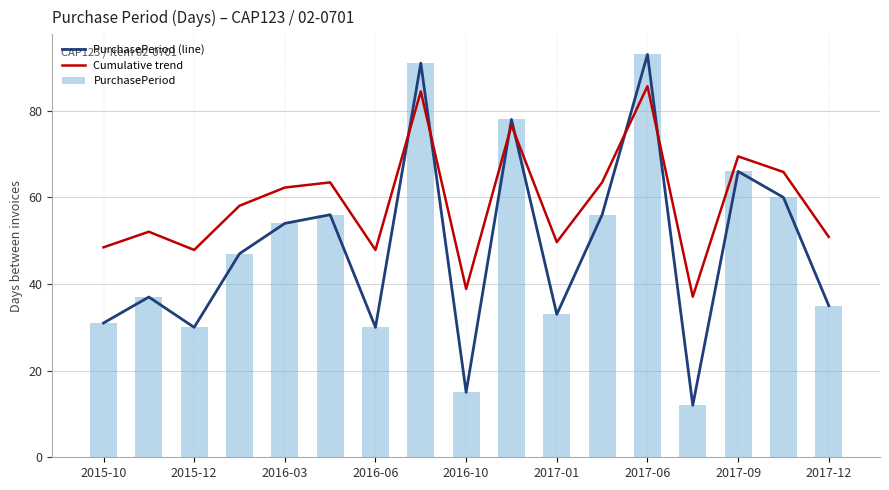

At 11, list the series in order from smallest to largest.

PurchasePeriod (line), PurchasePeriod, Cumulative trend